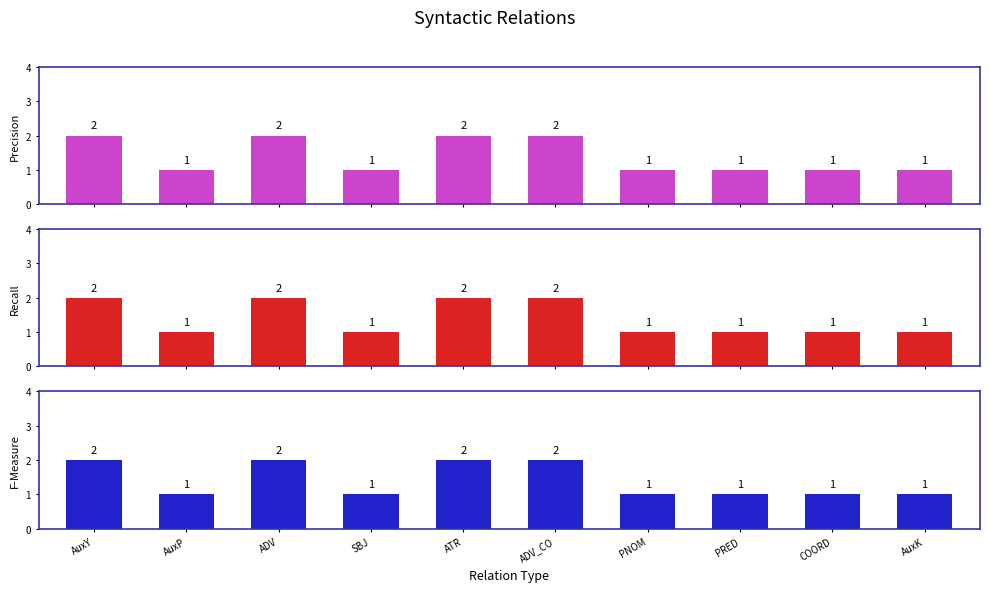

Reading right to left, transcribe all the data shown in this chart.

Precision: 1	1	1	1	2	2	1	2	1	2
Recall: 1	1	1	1	2	2	1	2	1	2
F-Measure: 1	1	1	1	2	2	1	2	1	2